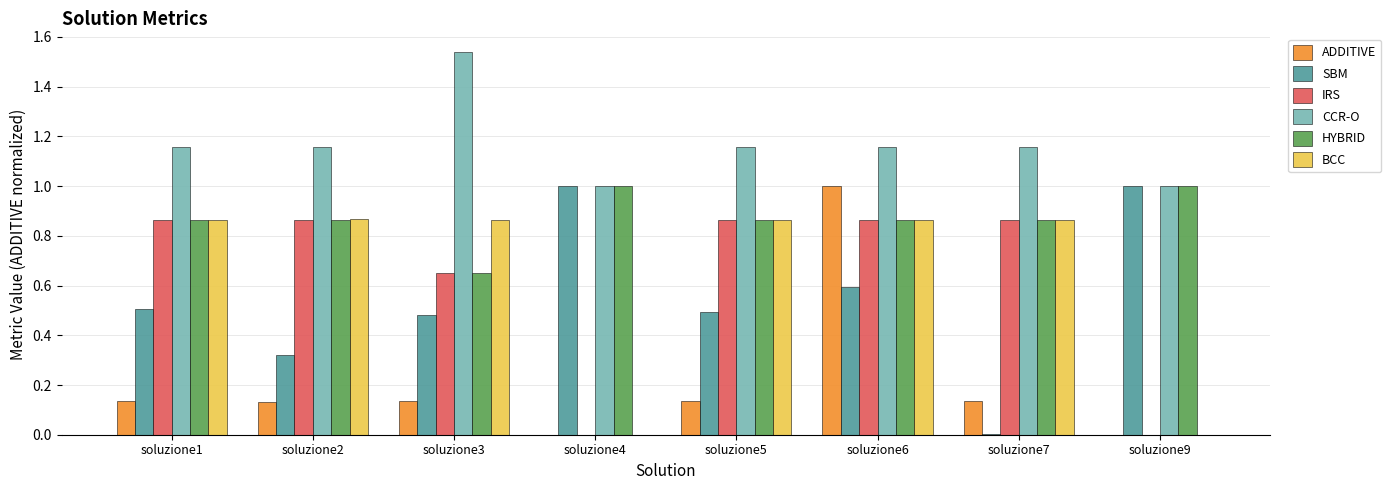

What are all the series names shown in the legend?

ADDITIVE, SBM, IRS, CCR-O, HYBRID, BCC